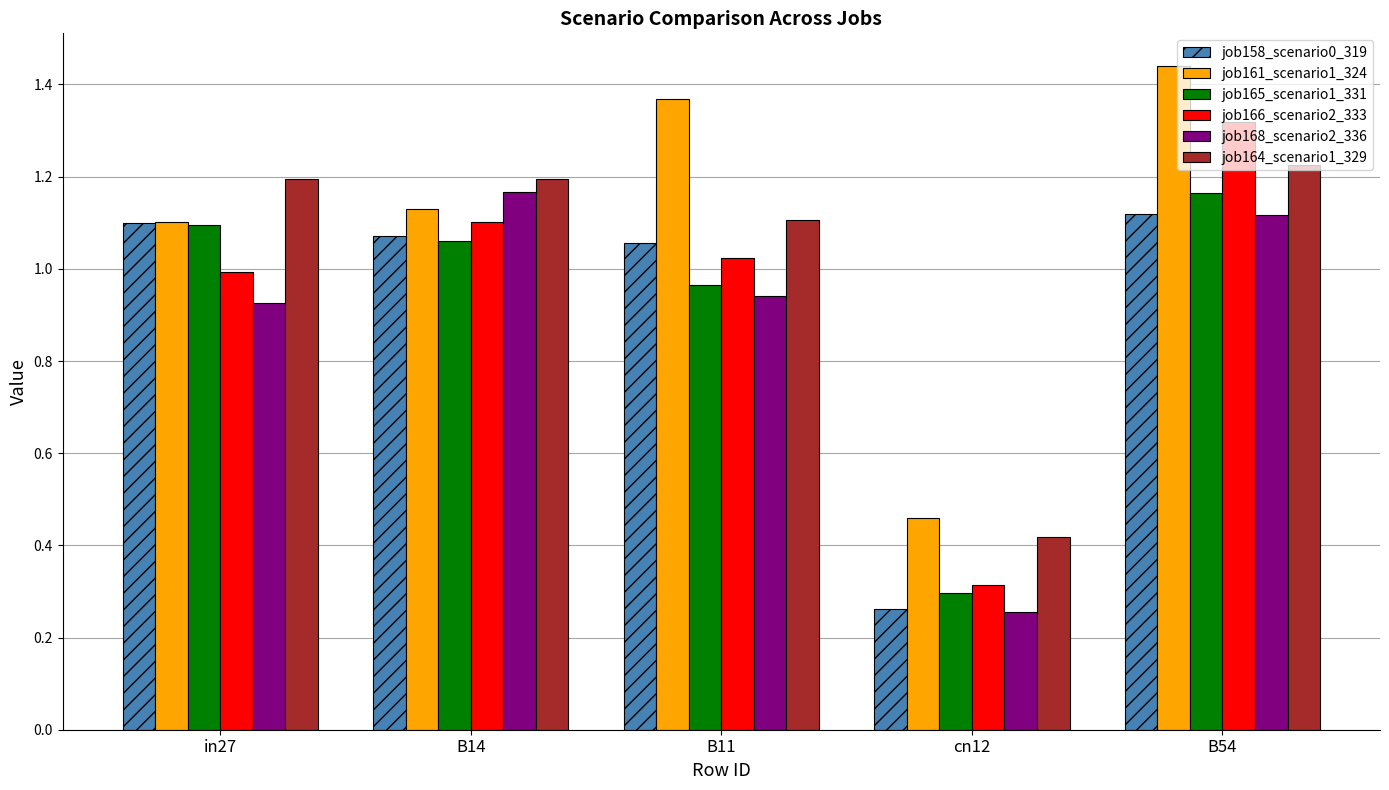

What is the label of the 1st bar from the left?

in27